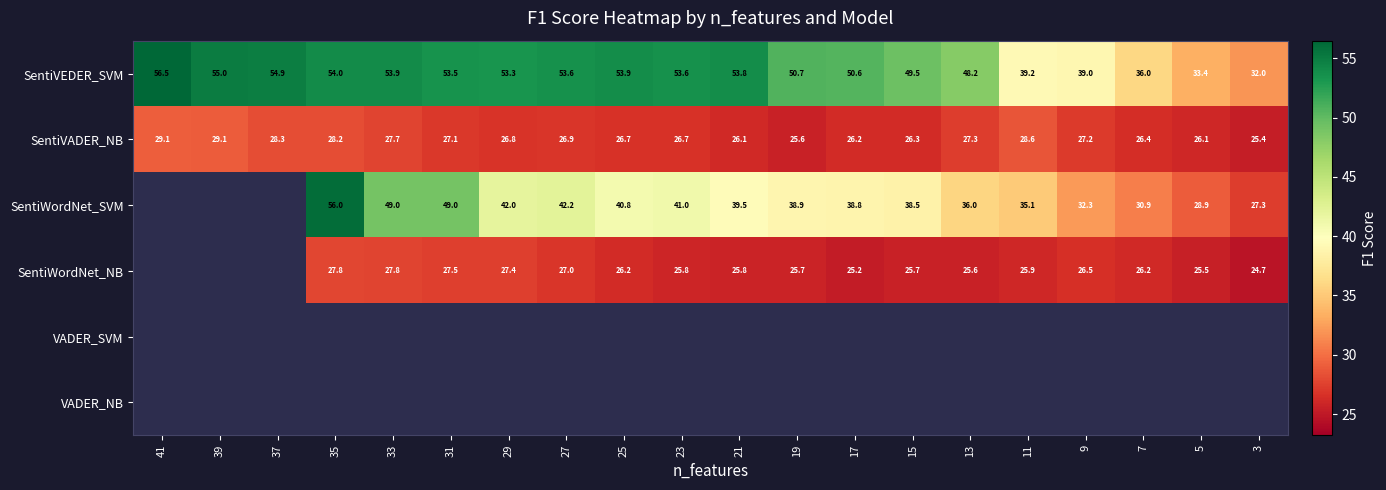

The value of SentiVEDER_SVM at 11 is 39.2. True or false?

True